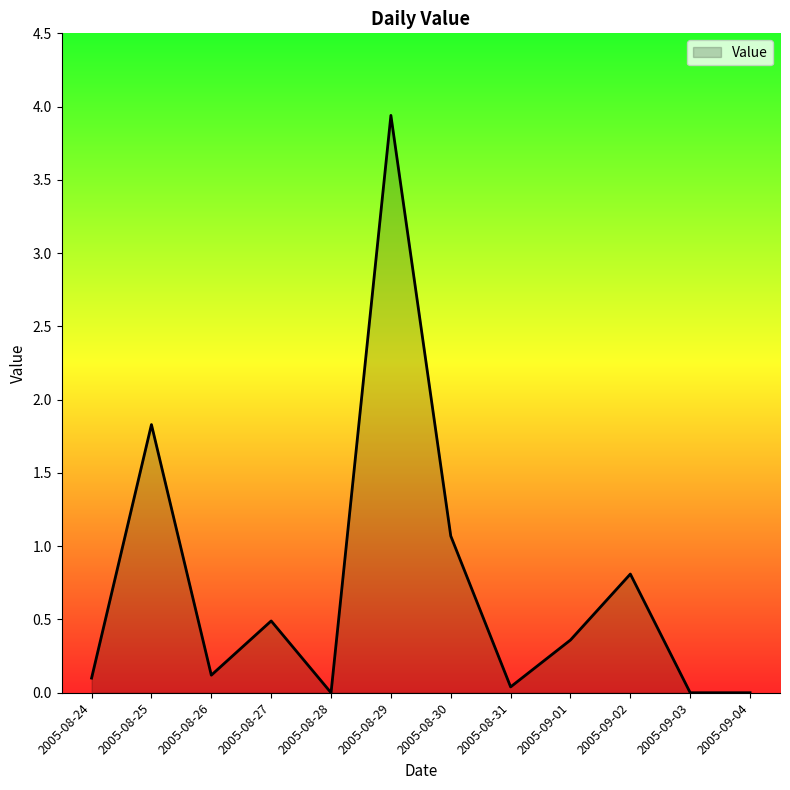

Which has a higher value, 2005-08-30 or 2005-08-24?

2005-08-30